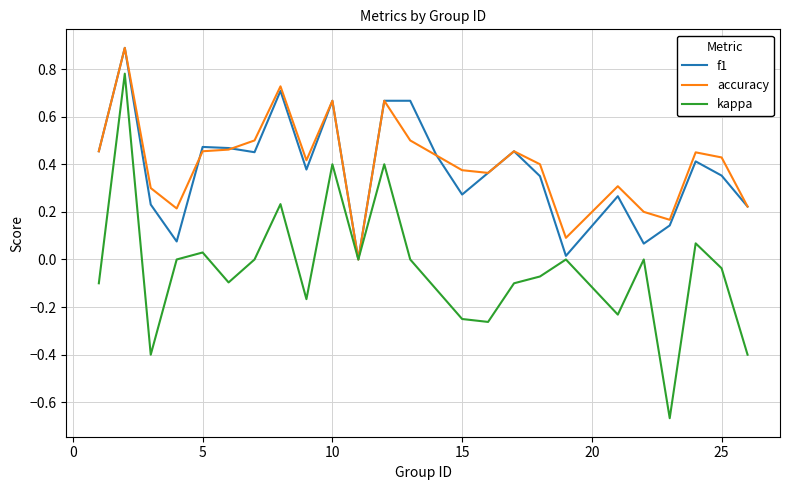

Which series has the largest range (max minus min)?

kappa